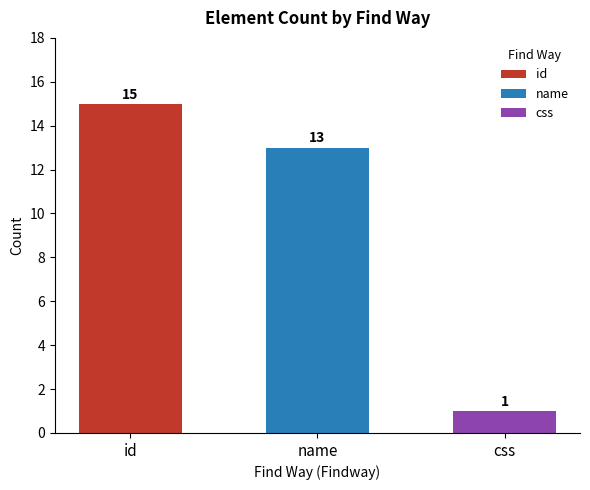

The chart shows a value of 32 at id. True or false?

False